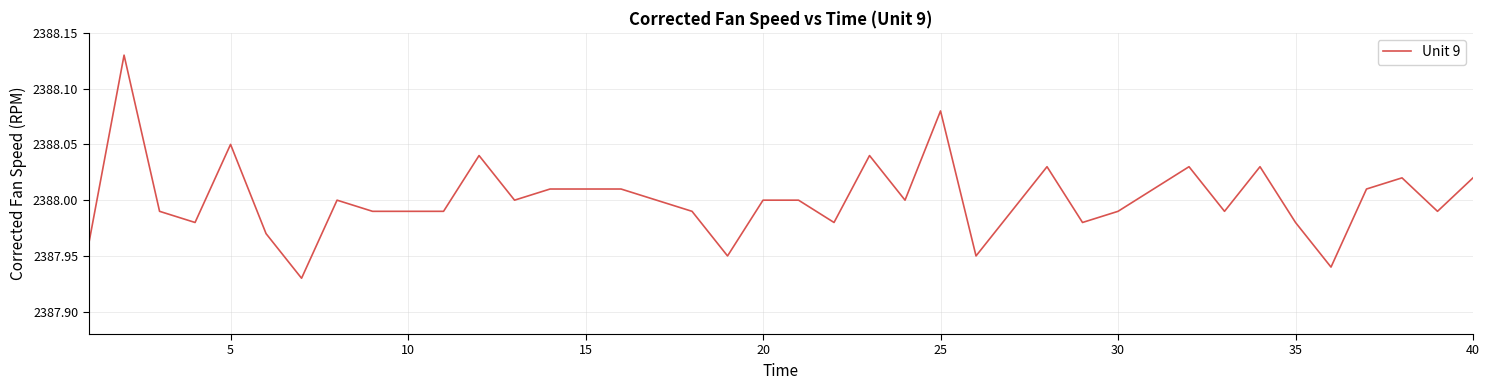

Is this an area chart (filled region under the line)?

No